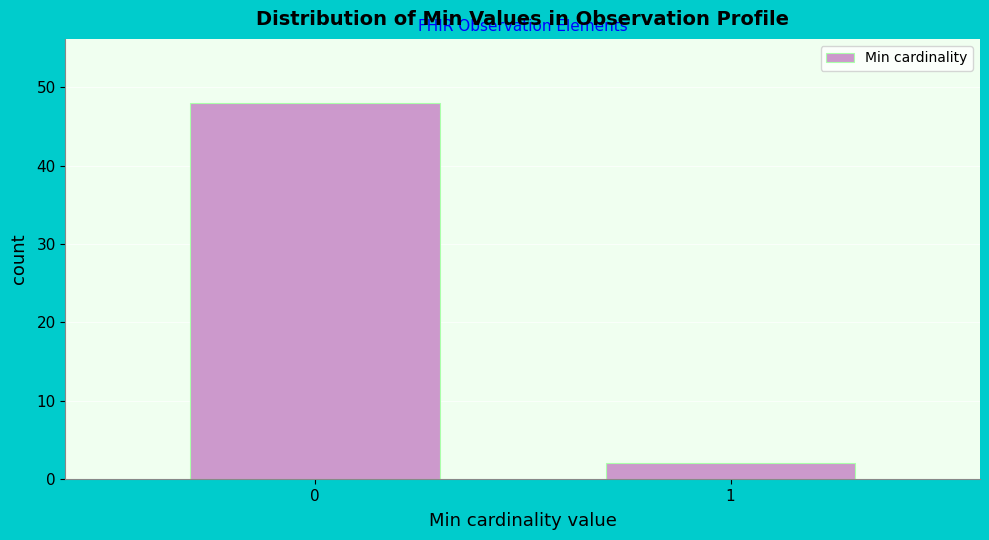

Reading left to right, extract all data points from this chart.

48	2